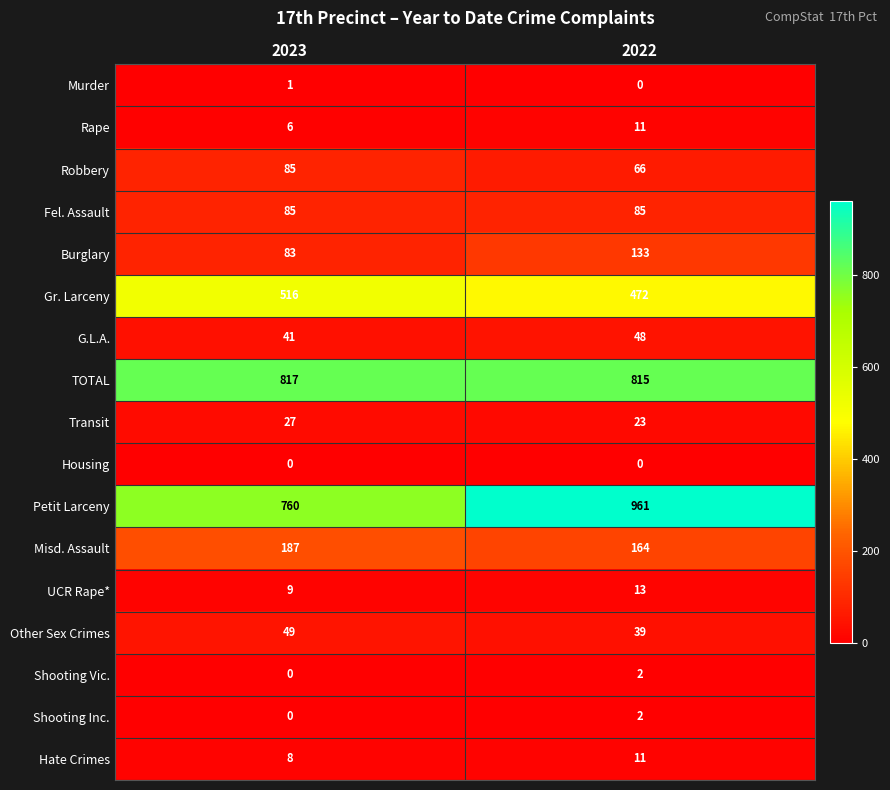

Is it true that G.L.A. equals 66 at 2022?

False